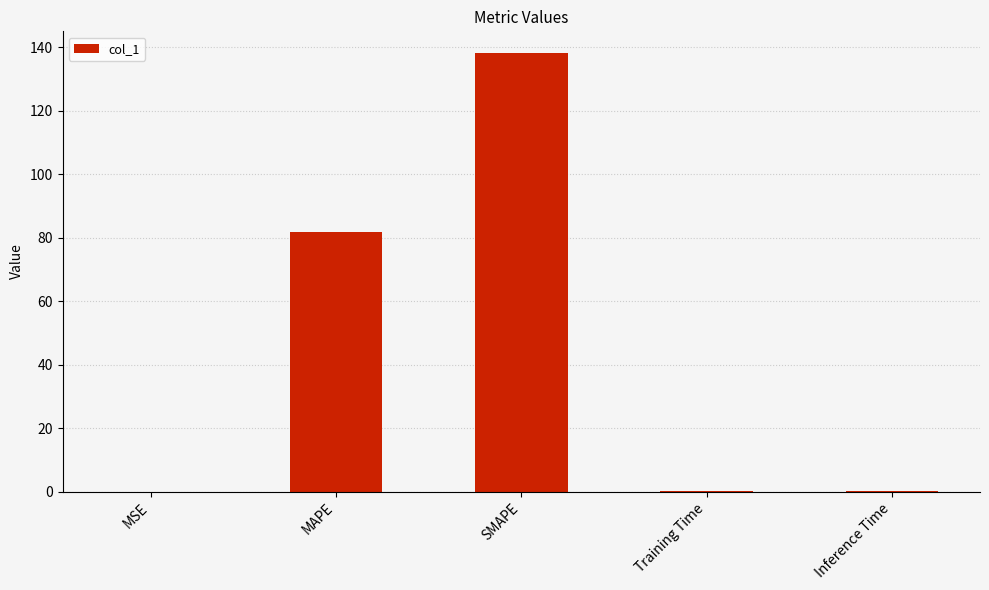

Which has a higher value, SMAPE or Inference Time?

SMAPE